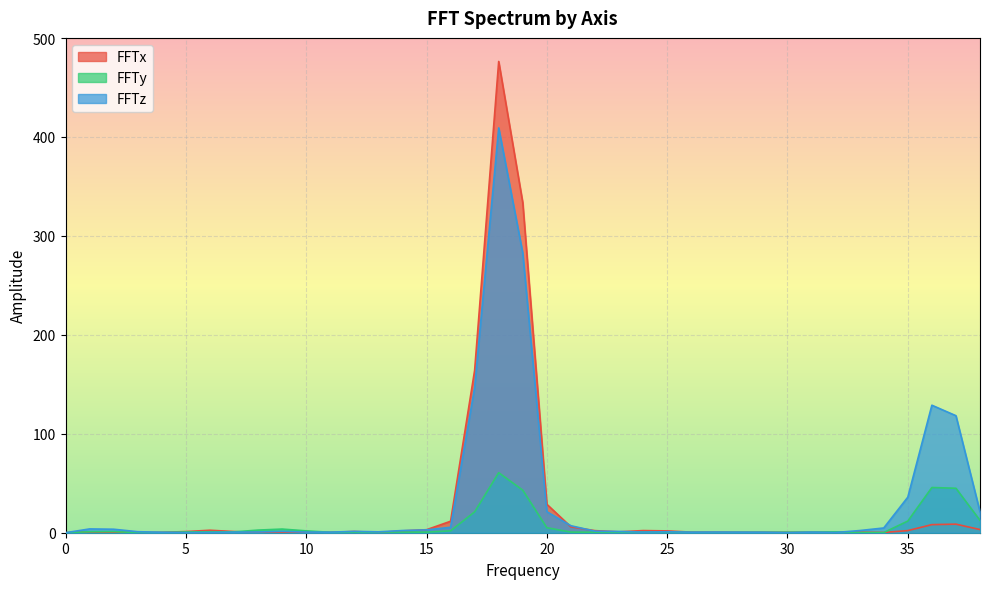

How many values in FFTx are above zero?

38